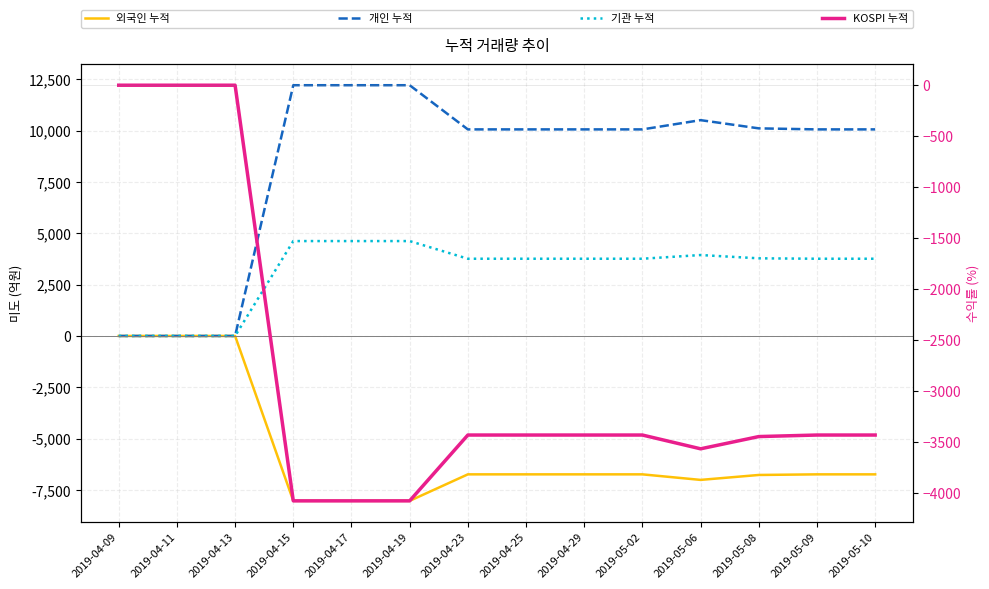

How many values in 개인 누적 are above zero?

11